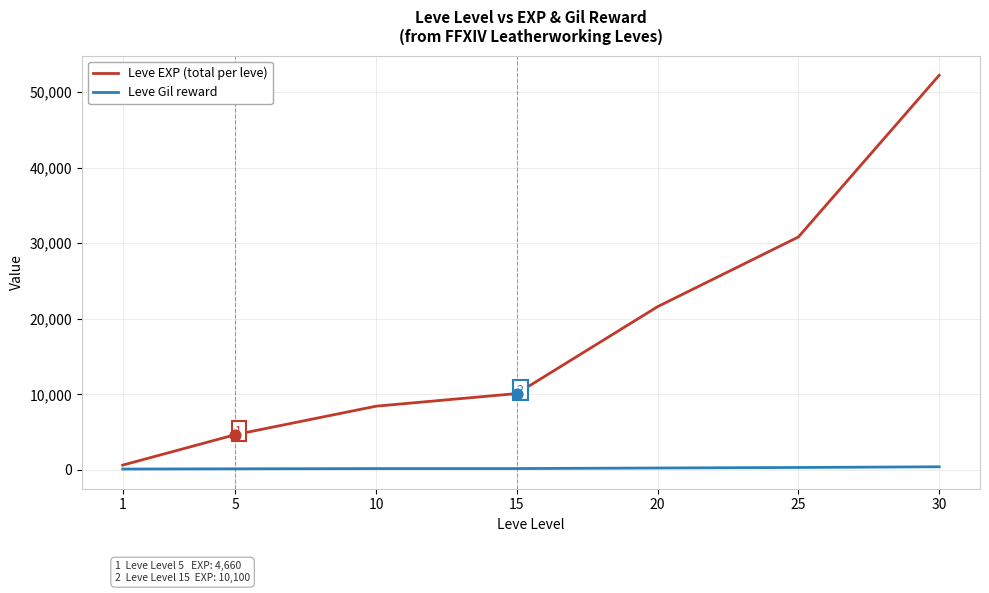

Between 1 and 15, which series saw the biggest shift?

Leve EXP (total per leve)